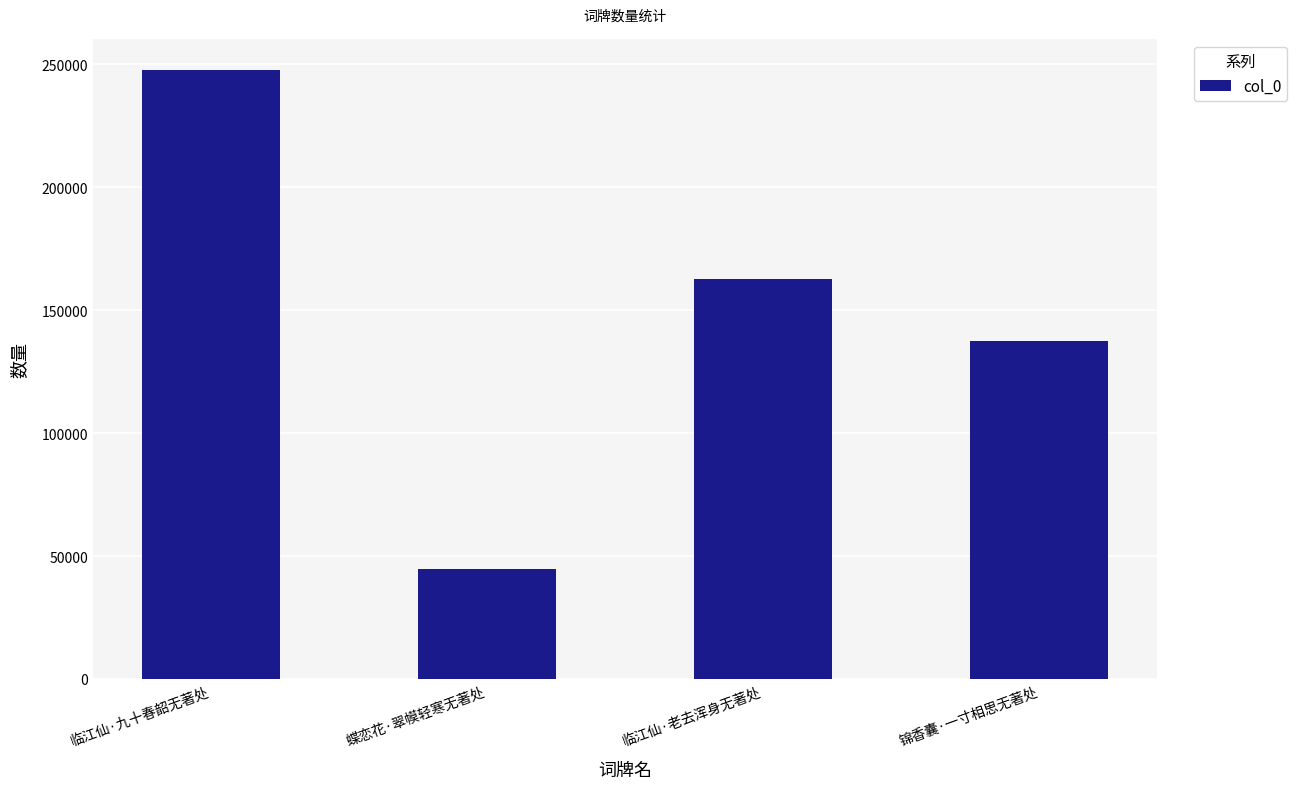

What is the change in value from 临江仙·老去浑身无著处 to 锦香囊·一寸相思无著处?

-25116